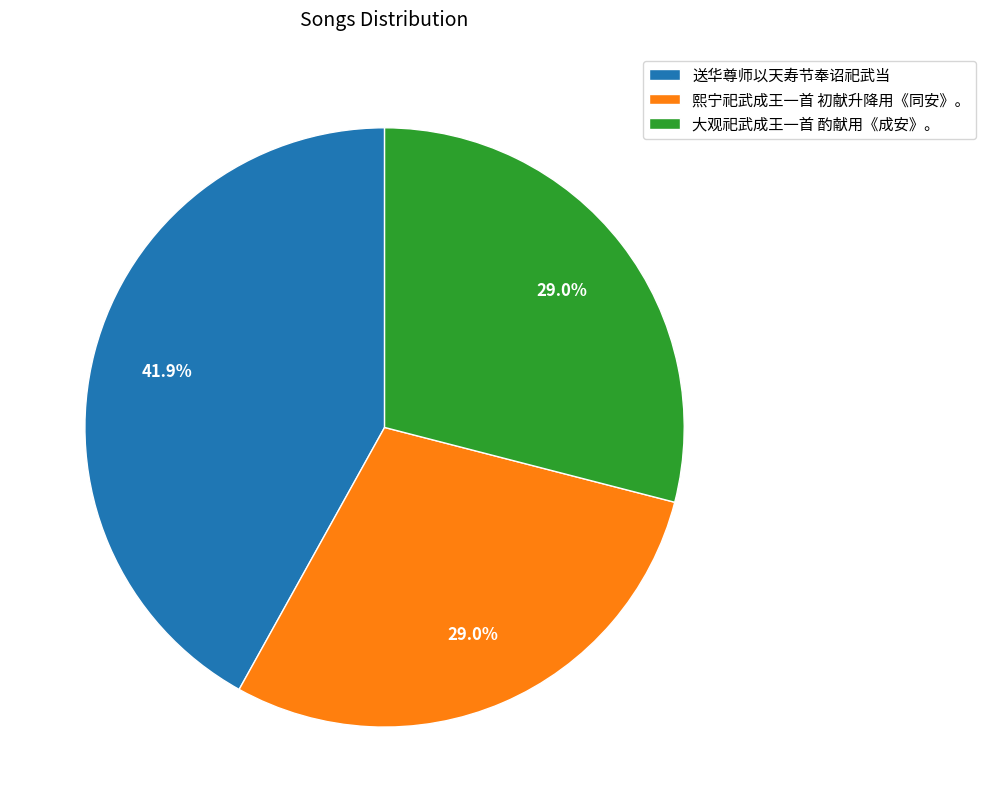

True or false: 大观祀武成王一首 酌献用《成安》。 accounts for 23% of the total.

False